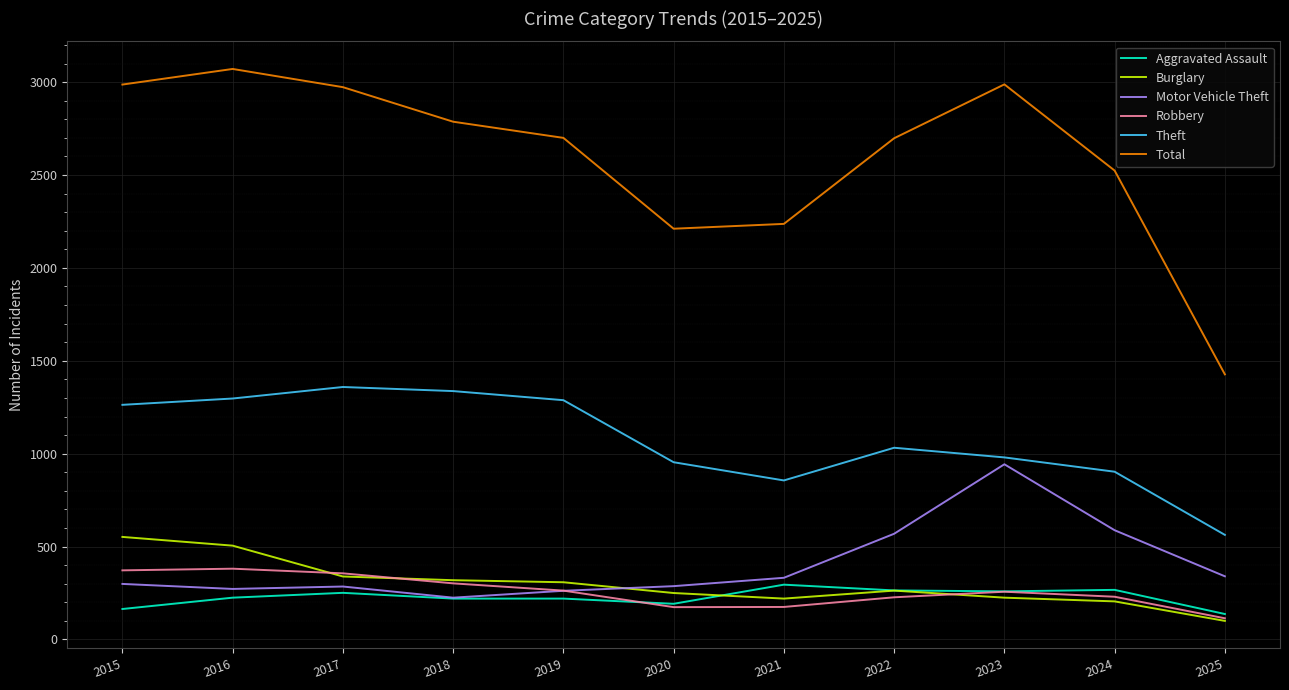

Is the value of Theft at 2020 greater than the value of Robbery at 2025?

Yes